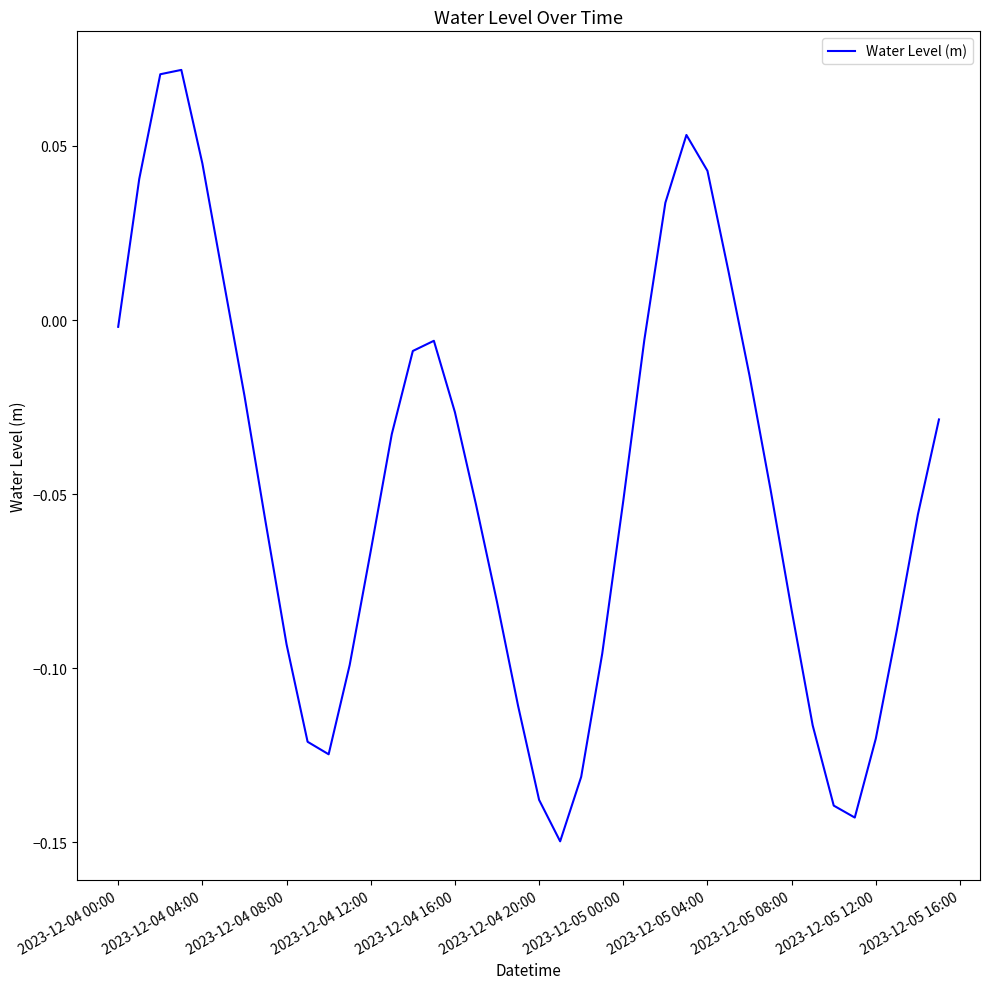

Count the number of values greater than 0.

9